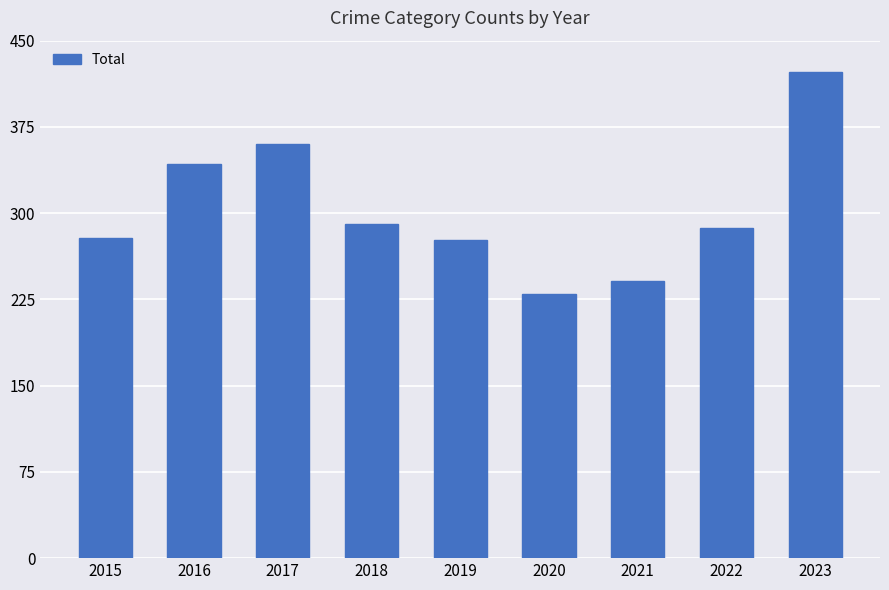

What is the value of the 2nd bar from the left?

343